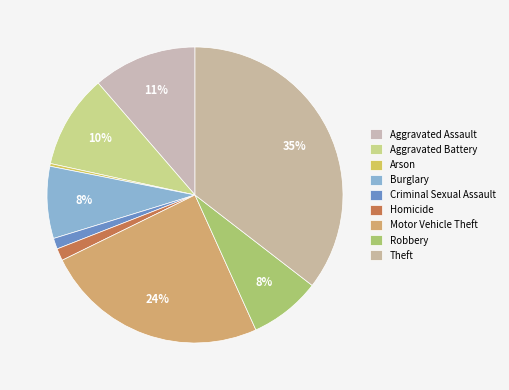

Between Aggravated Assault and Robbery, which is larger?

Aggravated Assault